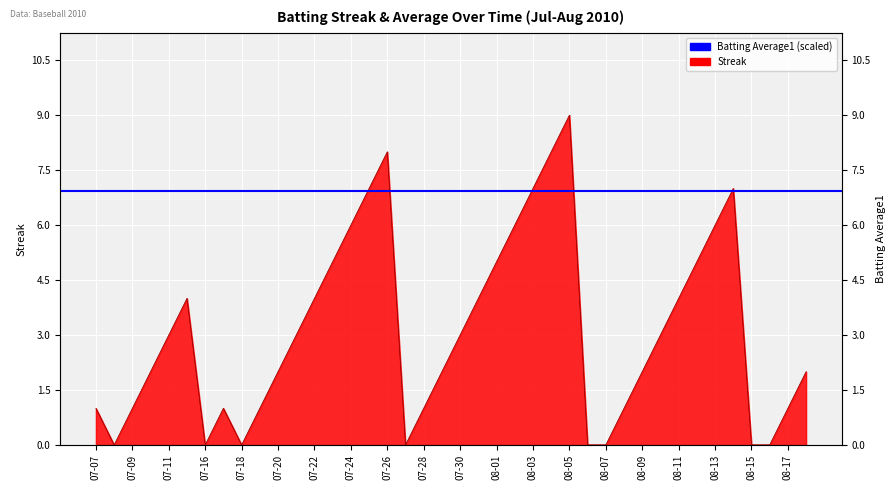

How many values are above zero?

32